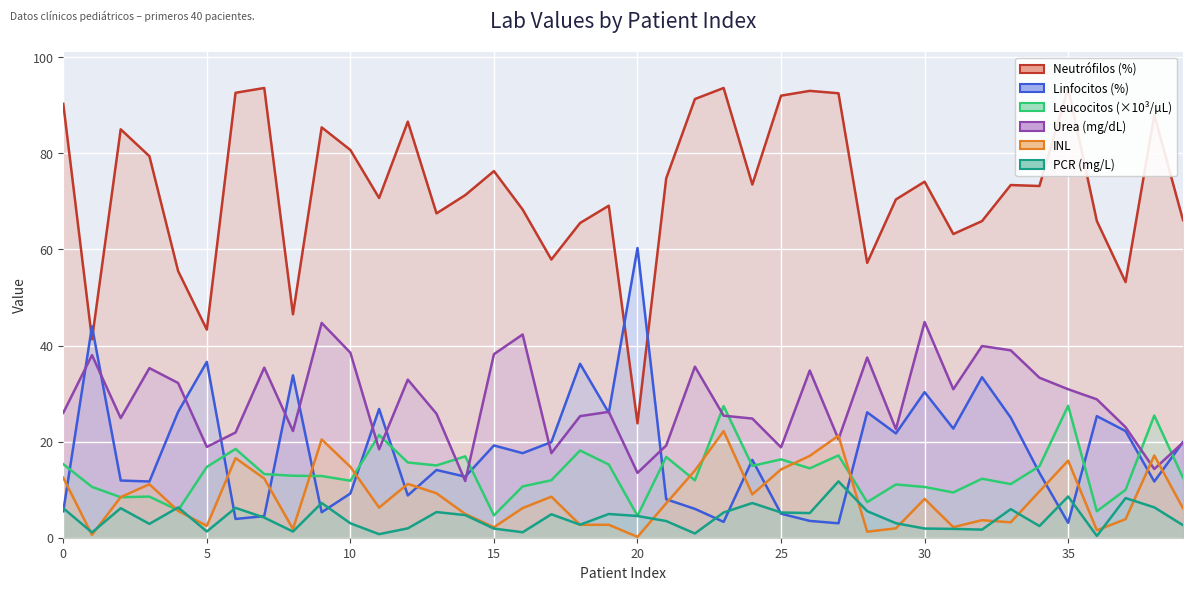

In inl, how many points are lower than both neighbors (excluding endpoints)?

12